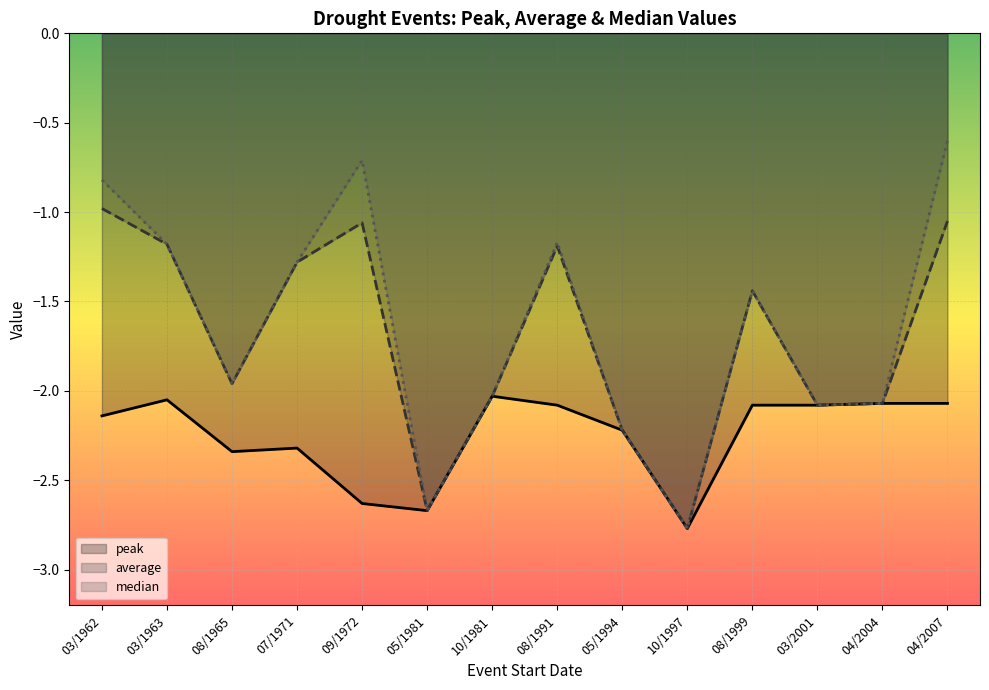

Which series has the largest total across all categories?

median